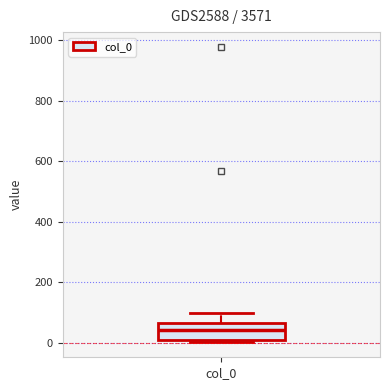

Transcribe this box plot: give where the median line is, the range the box spans, and where the two whiskers end, as read against the y-axis. The values are not printed on the chart, so give them approximately, as read against the axis.

median 40, box 0 to 60, whiskers 0 (just below the box's lower edge) to 100